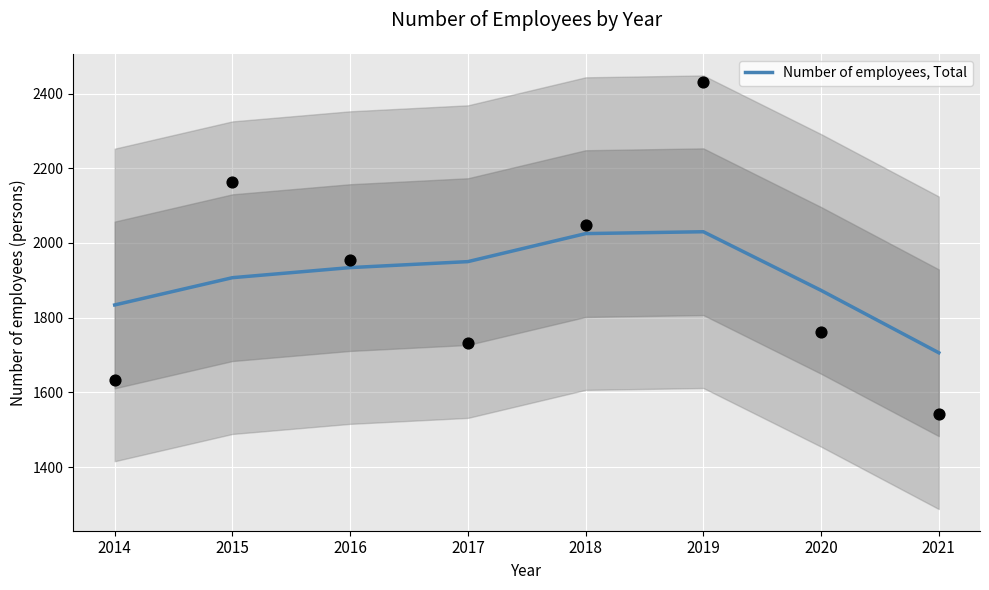

What is the change in value from 2014 to 2016?

+100